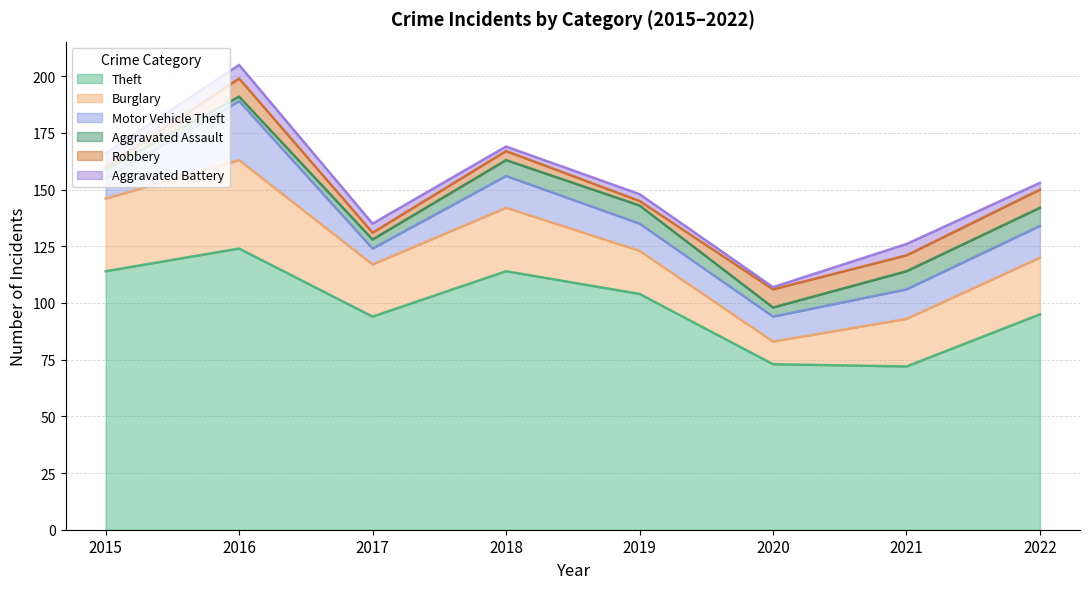

True or false: Aggravated Battery and Motor Vehicle Theft intersect in this chart.

False